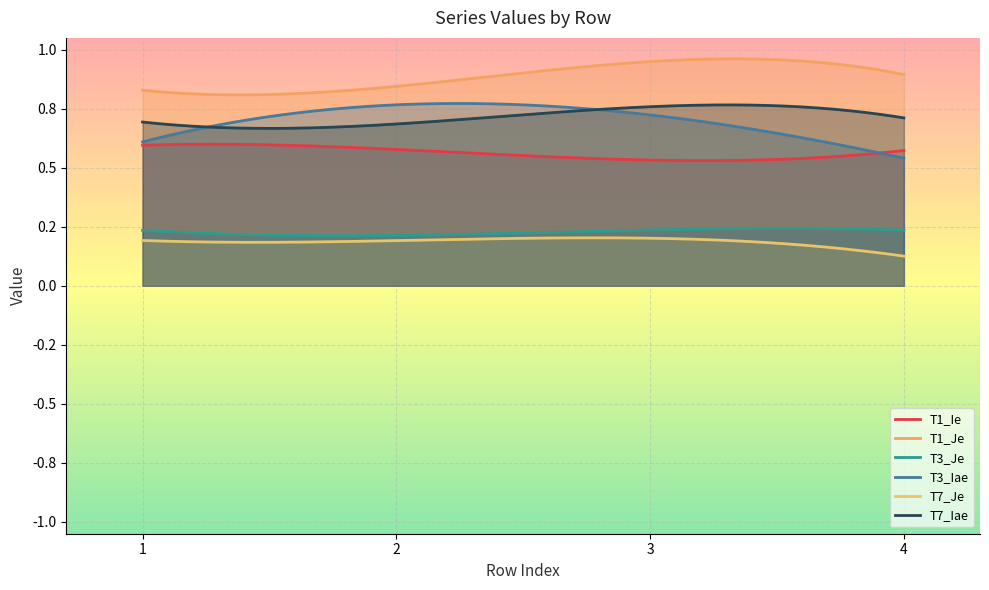

What is the sum of all T1_Je values?

3.5